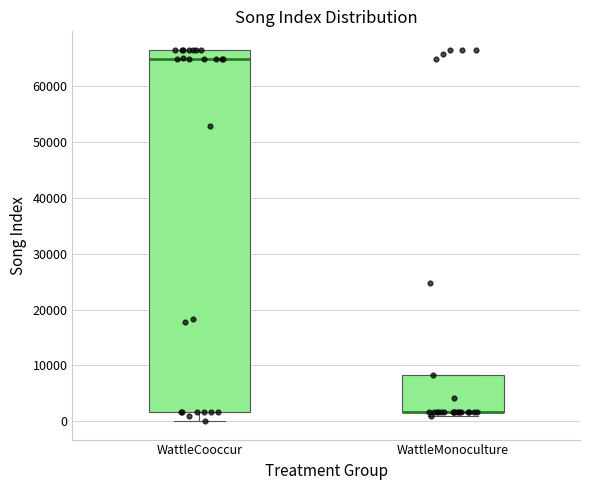

Where is the upper edge of the box for WattleMonoculture on the y-axis? The values are not printed on the chart, so give them approximately, as read against the axis.

8000